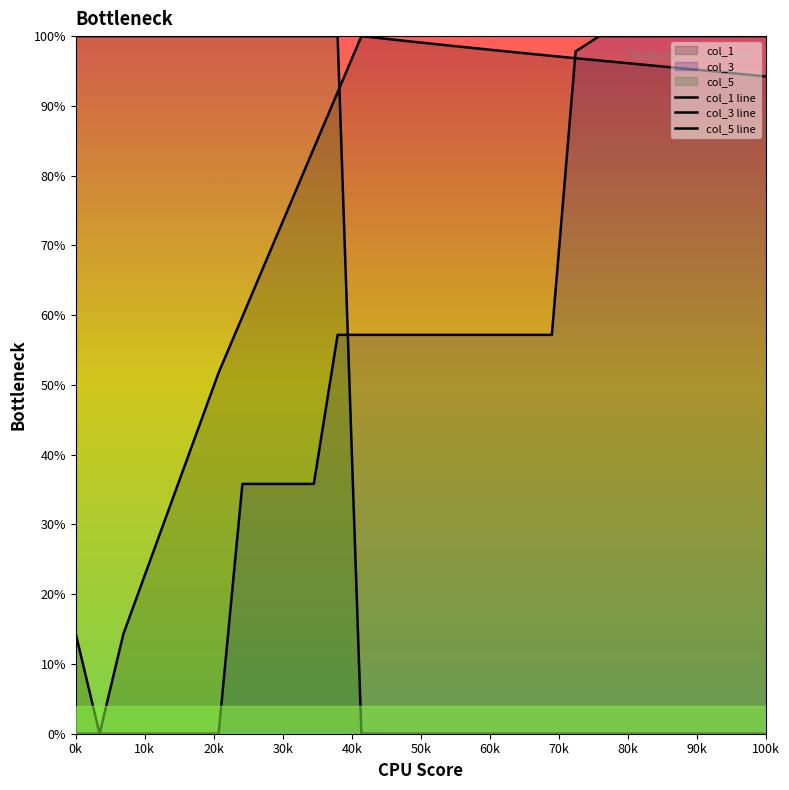

What is the value of the col_1 line point at the 16th from the left?

98.9